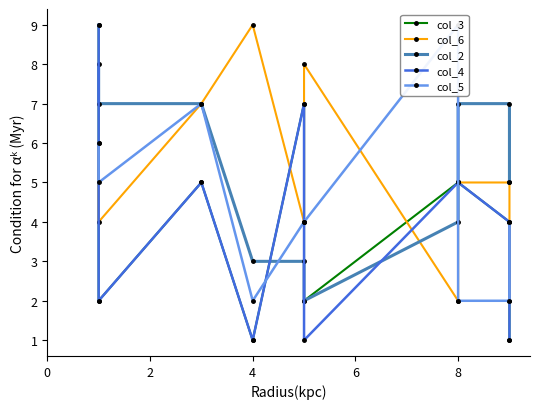

What is the sum of all col_6 values?

52